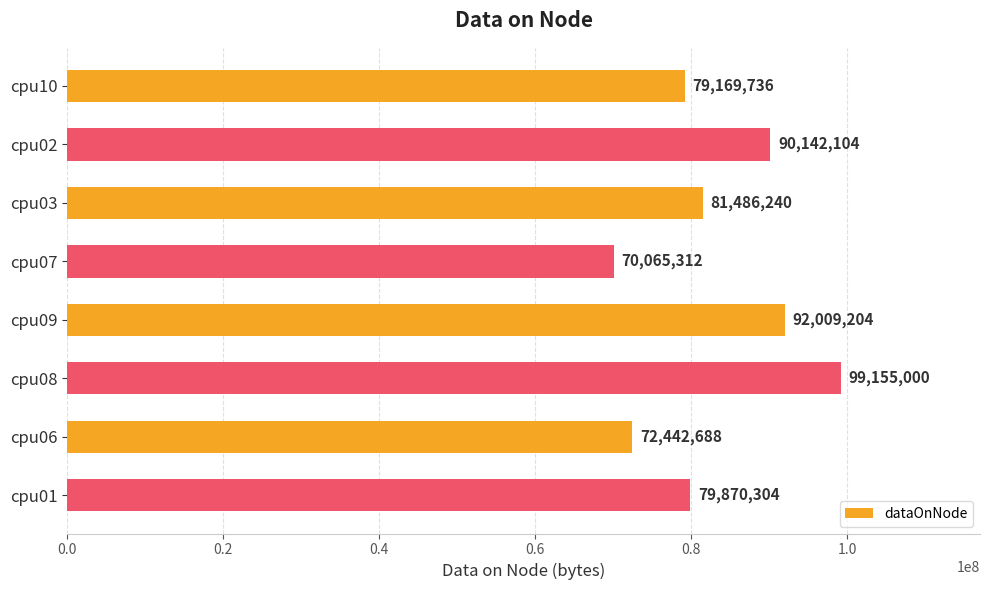

How many categories are shown in the chart?

8